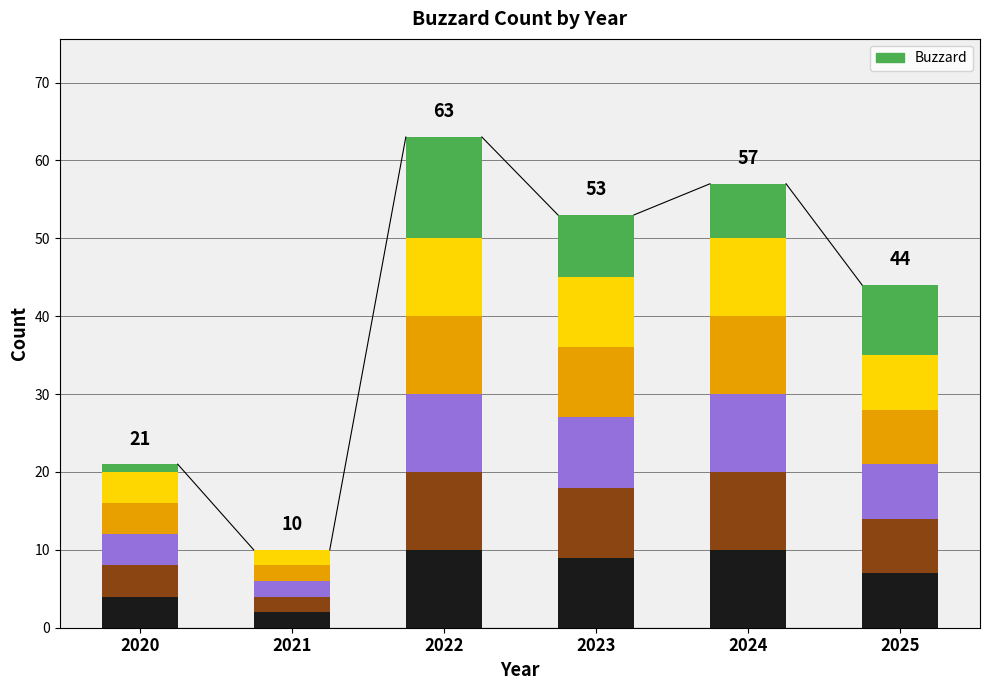

What is the ratio of the value at 2022 to the value at 2020?

3.0